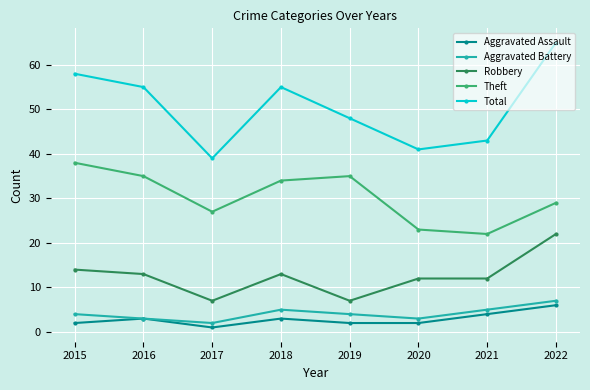

At how many categories does at least one series exceed 20?

8